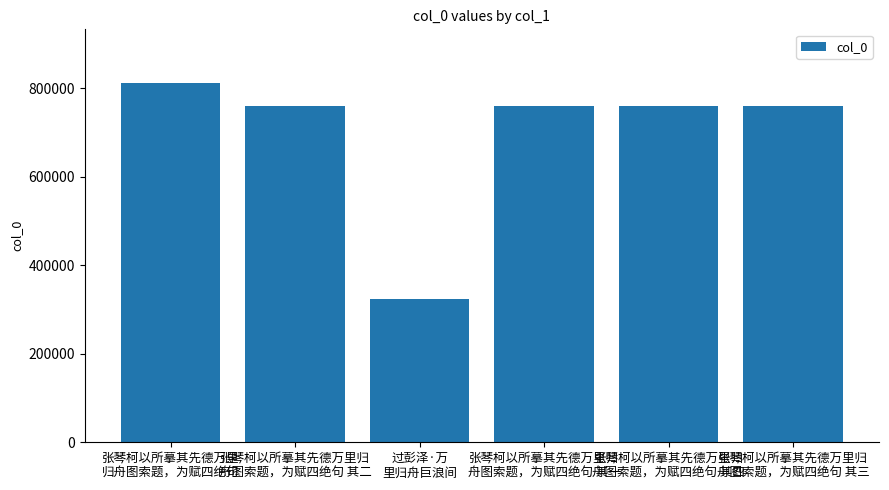

What is the smallest value displayed?

323401